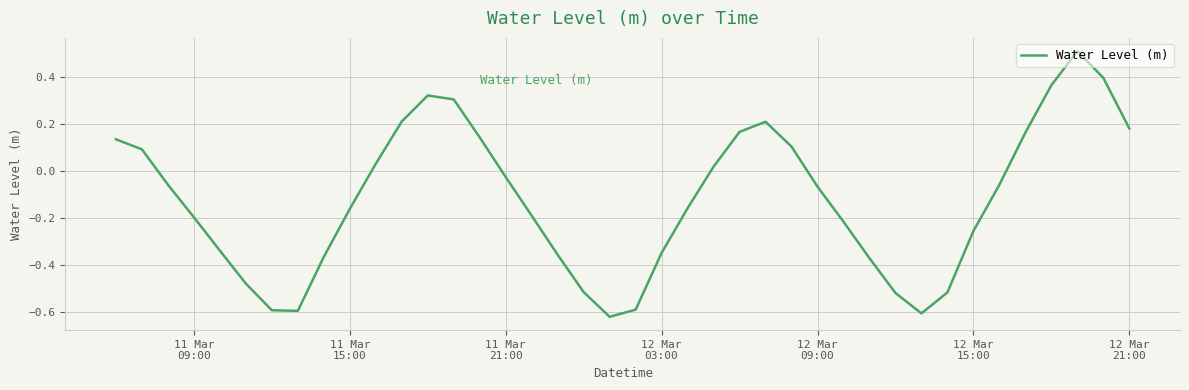

What is the difference between the maximum and minimum values?

1.1